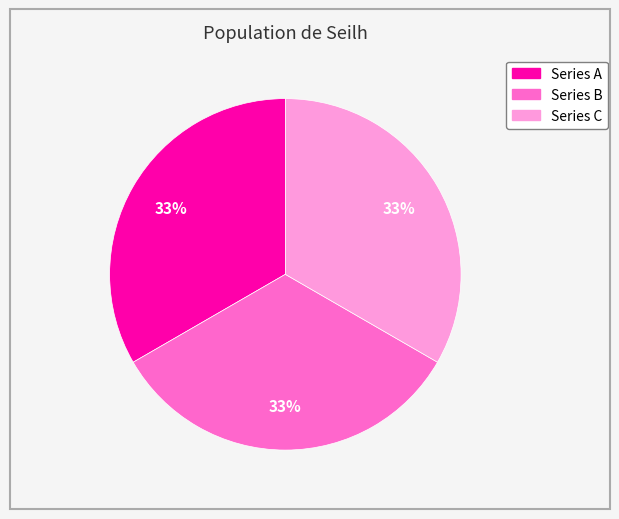

Is there any slice that represents more than half of the pie?

No